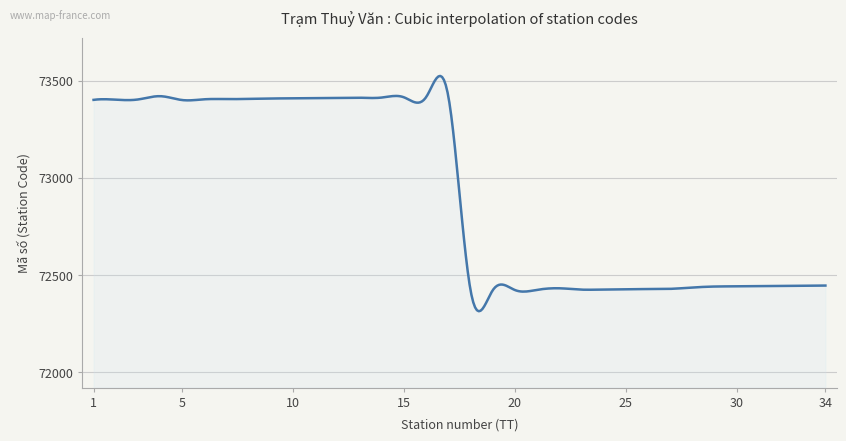

Count the number of categories in the chart.

400